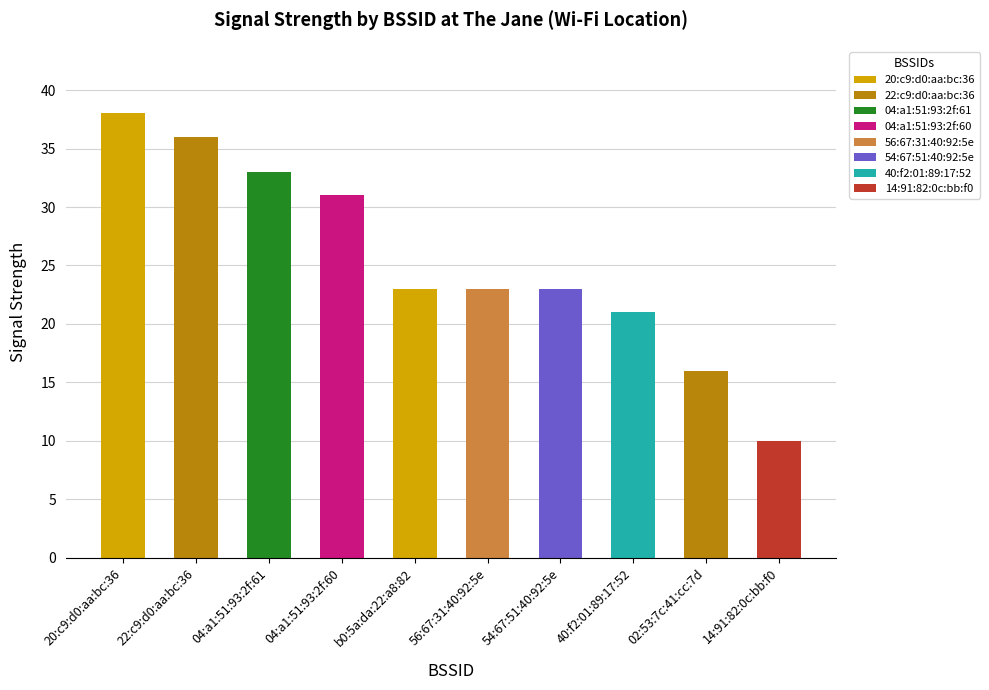

What is the label of the 10th bar from the left?

14:91:82:0c:bb:f0